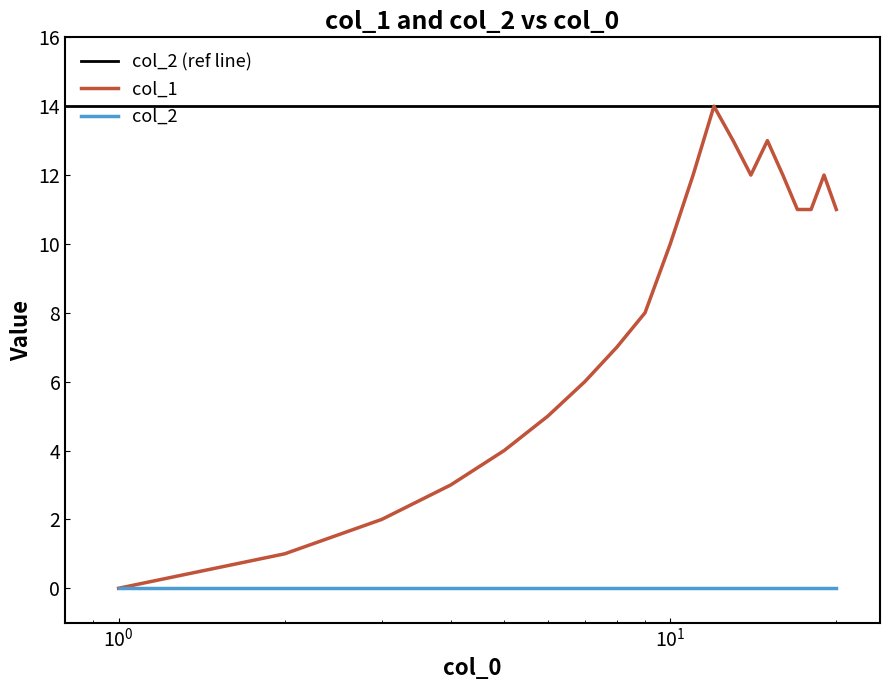

The chart shows a value of 4 at $\mathdefault{10^{1}}$. True or false?

False